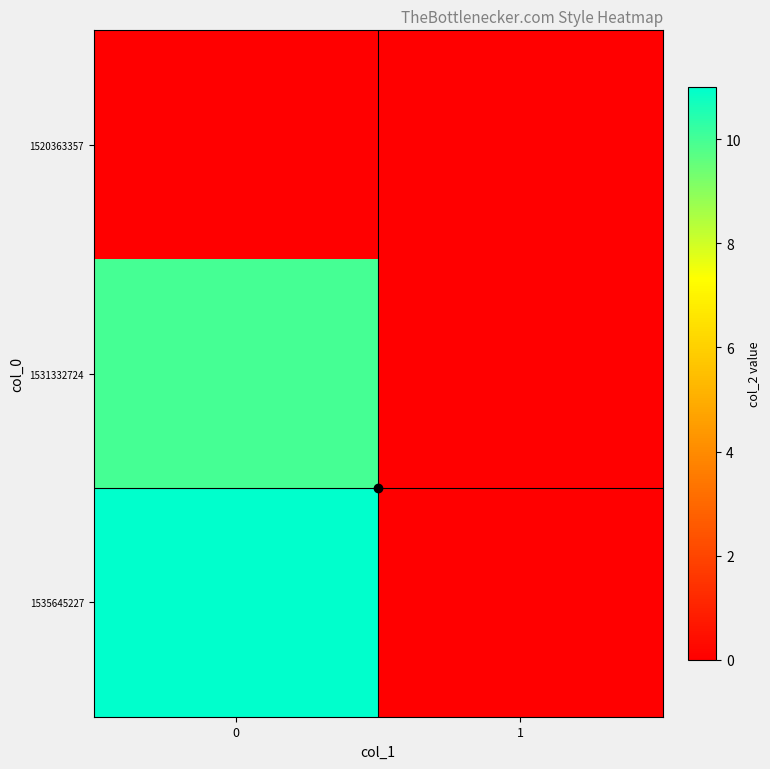

Reading left to right, transcribe all the data shown in this chart.

1520363357: 0=0	1=0
1531332724: 0=10	1=0
1535645227: 0=11	1=0